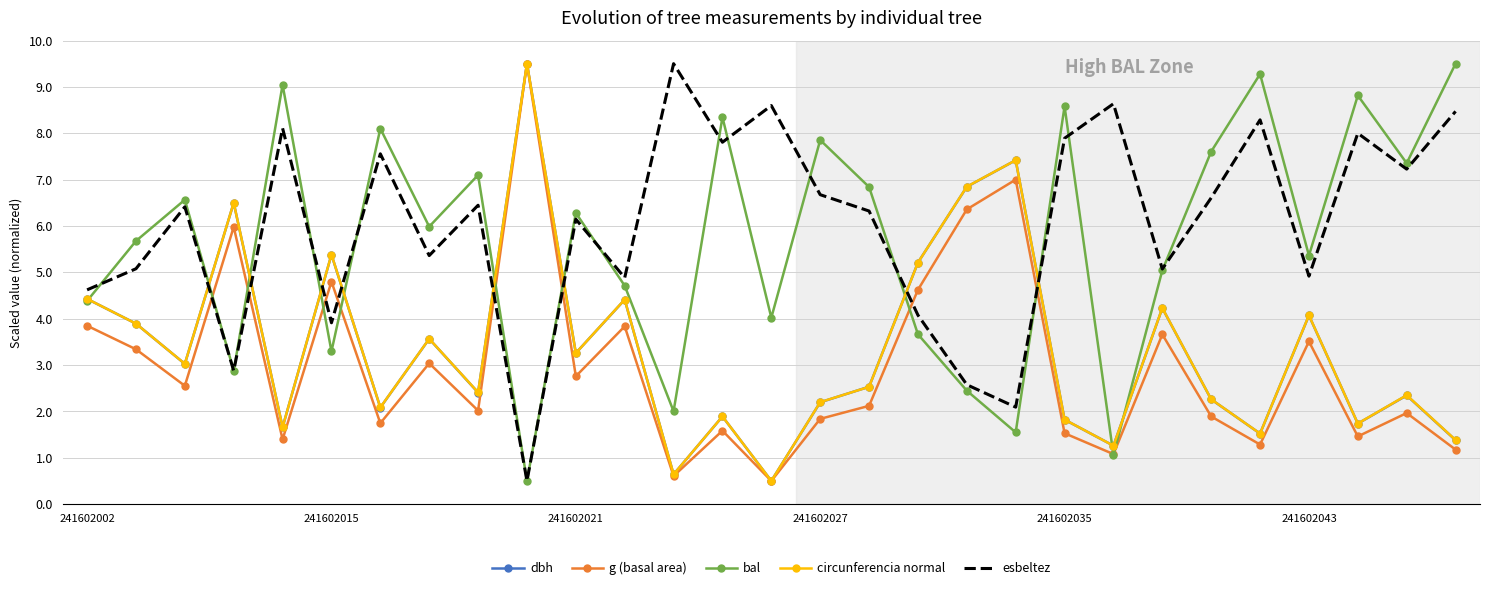

What is the greatest value displayed?

9.5